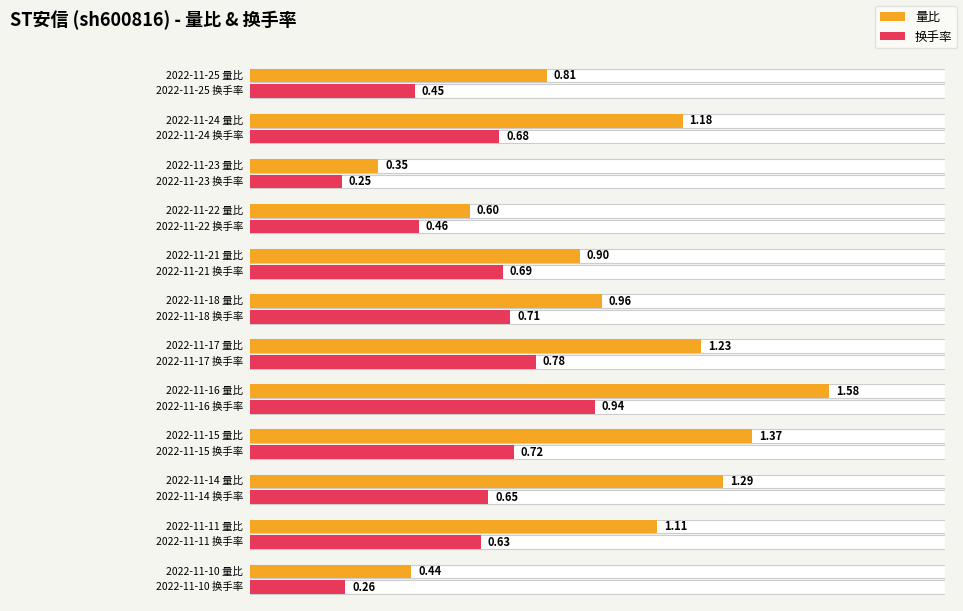

What is the difference between the second highest and second lowest values in the 量比 series?

0.9